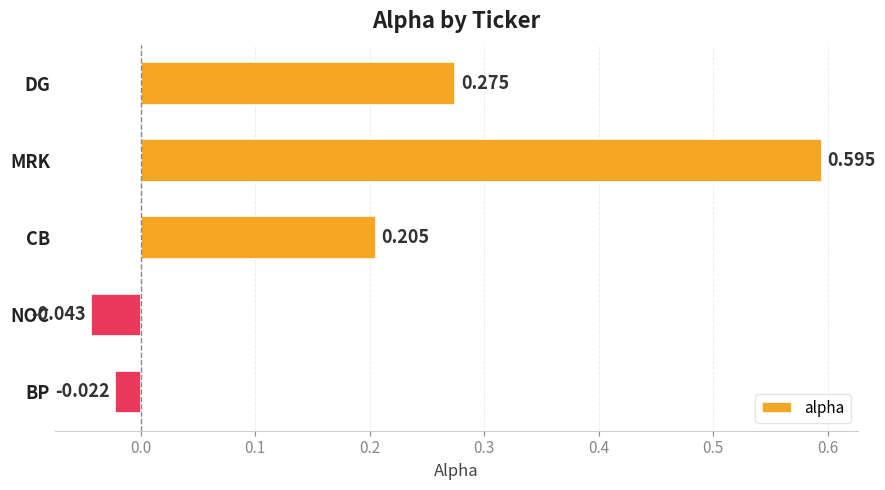

Rank the categories by value from lowest to highest.

NOC, BP, CB, DG, MRK